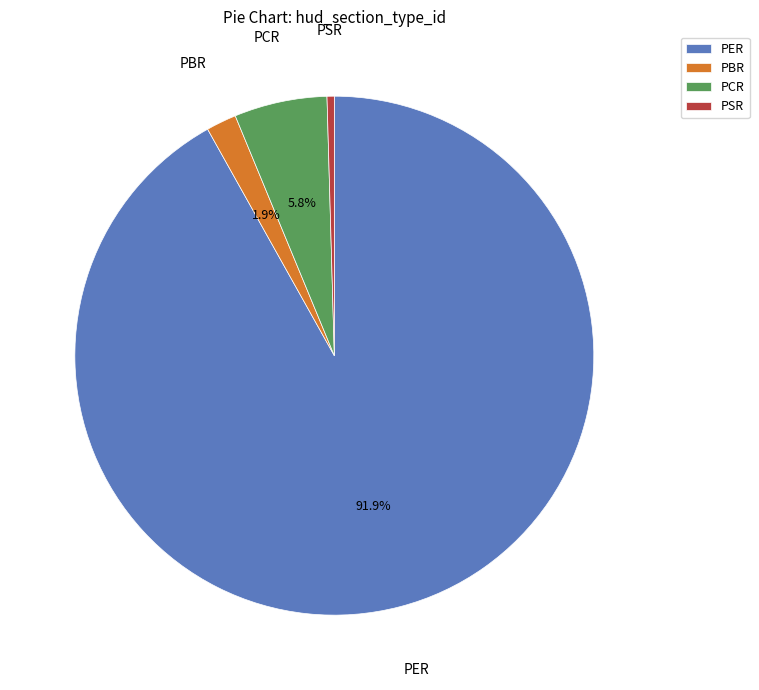

Which category accounts for the majority?

PER